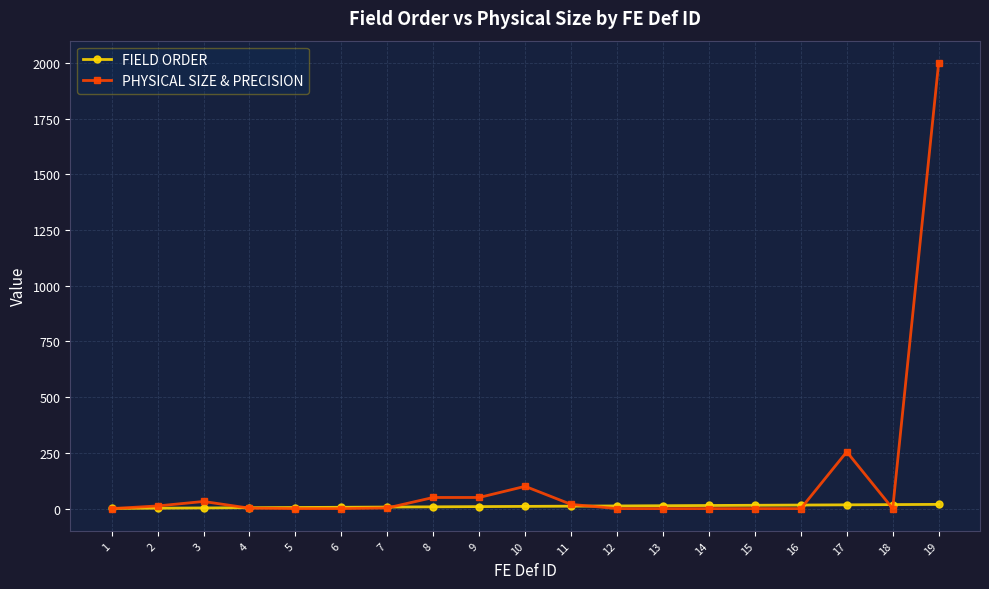

After their last crossing, which series has the higher values: PHYSICAL SIZE & PRECISION or FIELD ORDER?

PHYSICAL SIZE & PRECISION